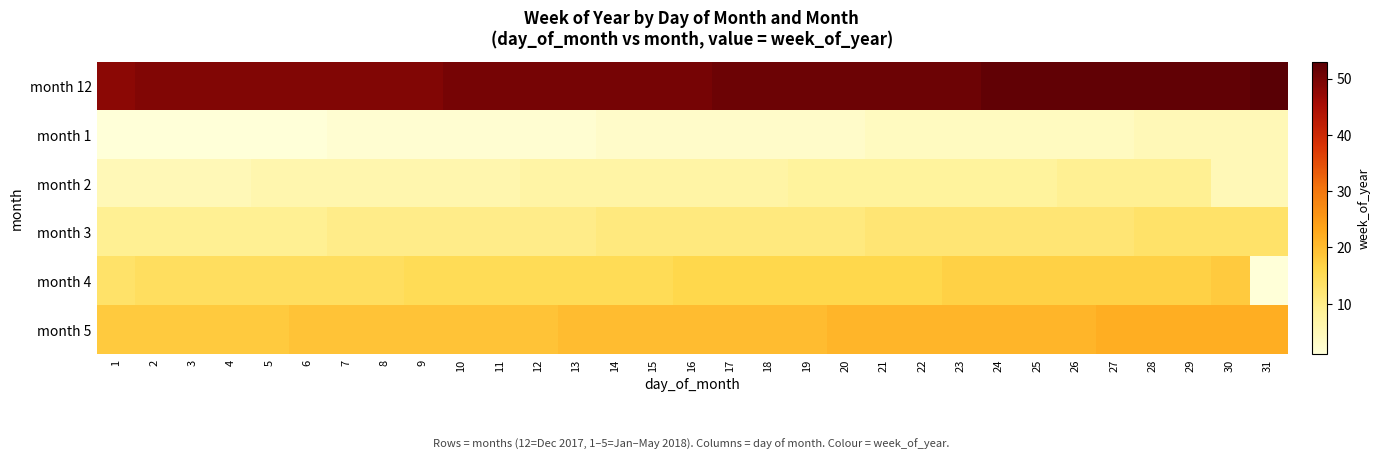

At how many categories does at least one series exceed 26?

31